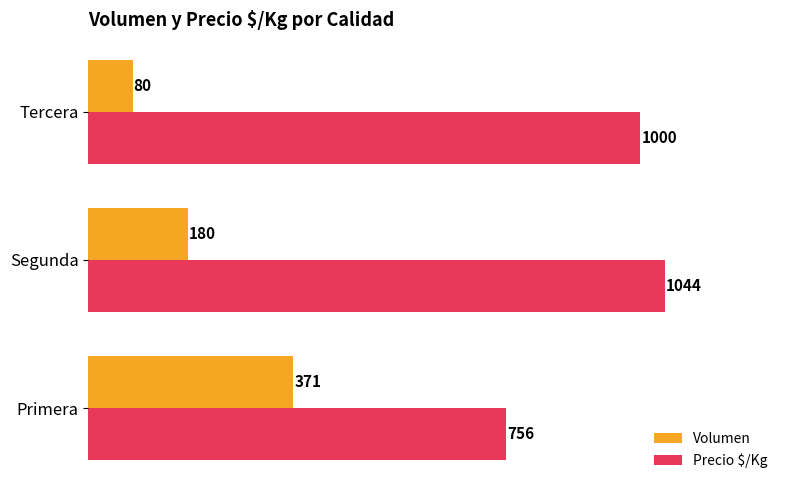

Which category has the lowest value in the Volumen series?

Tercera